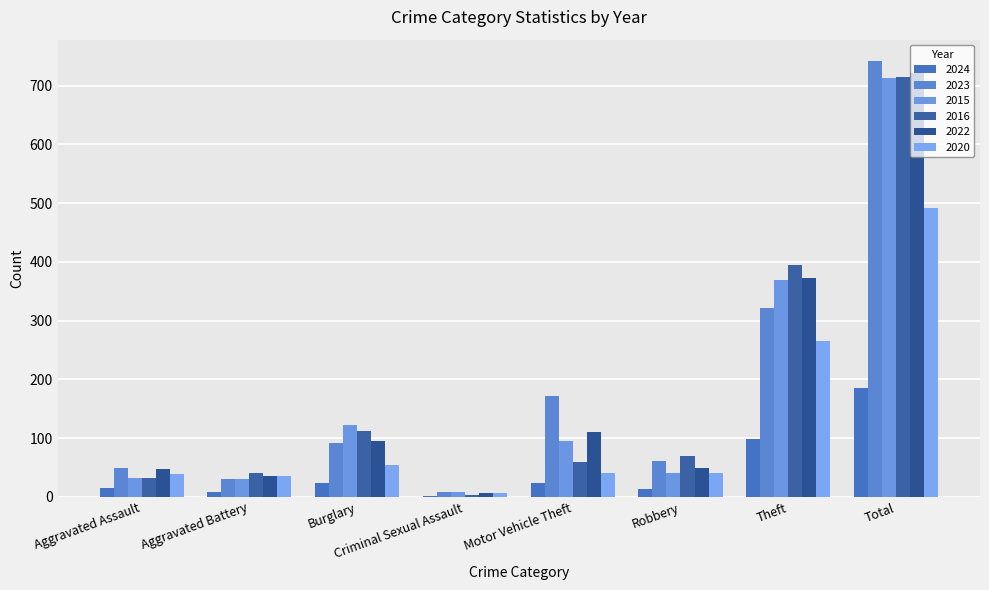

At which category is the sum across all series the highest?

Total